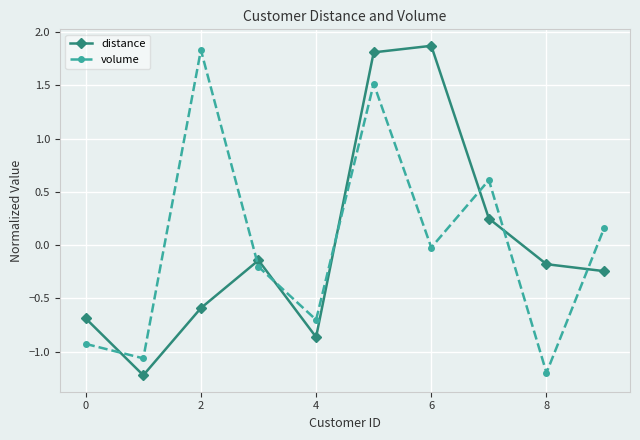

Rank the series by their maximum value, from lowest to highest.

volume, distance